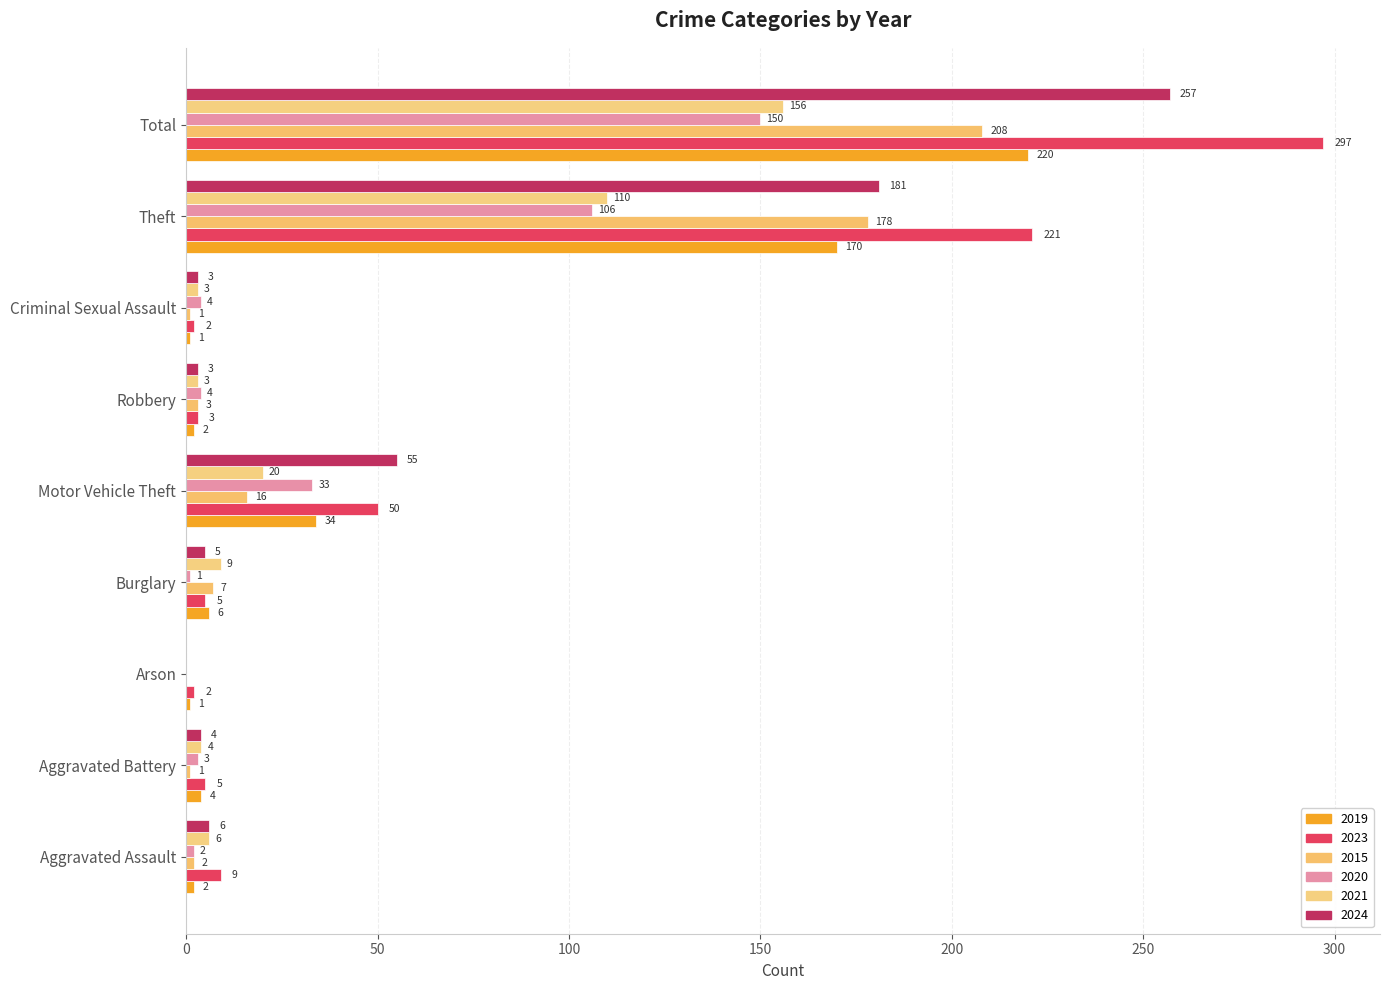

How many values in 2020 are above zero?

8